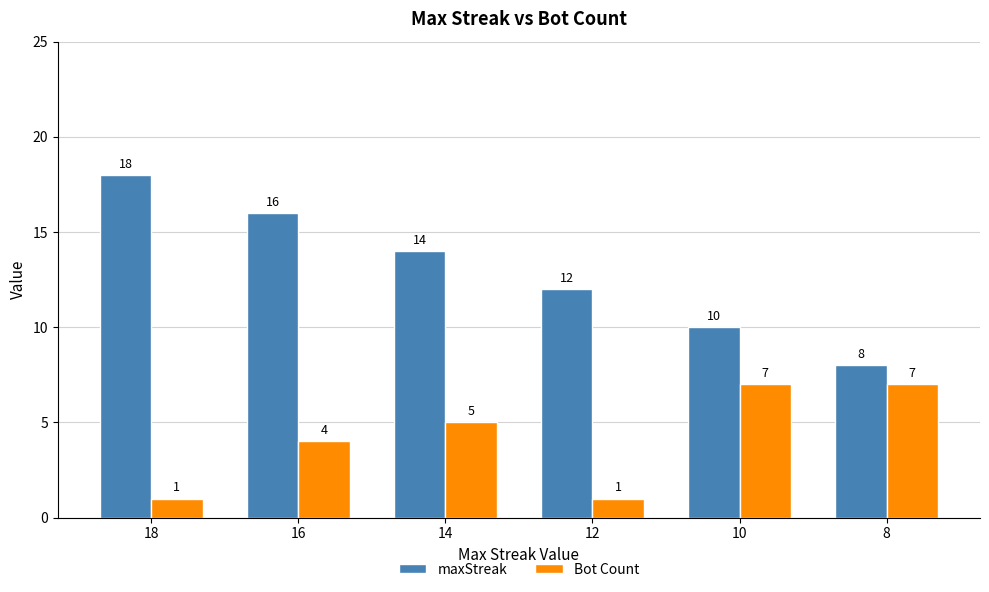

Reading right to left, transcribe all the data shown in this chart.

maxStreak: 8	10	12	14	16	18
Bot Count: 7	7	1	5	4	1